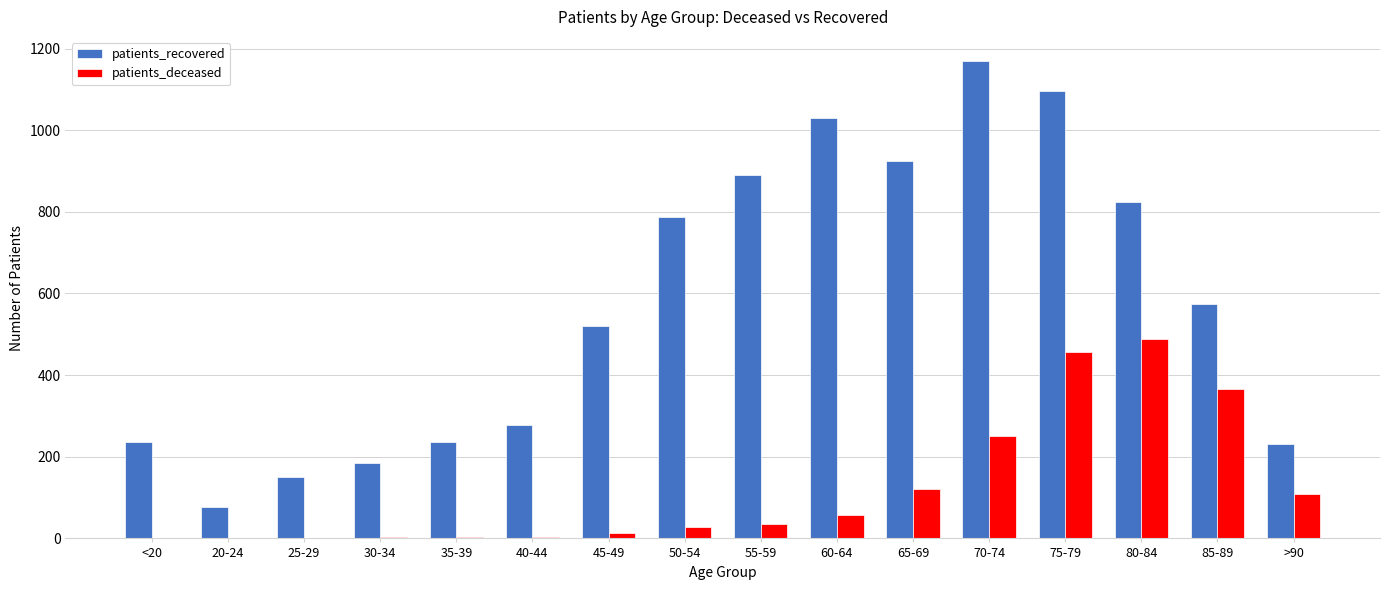

At which category is the sum across all series the highest?

75-79